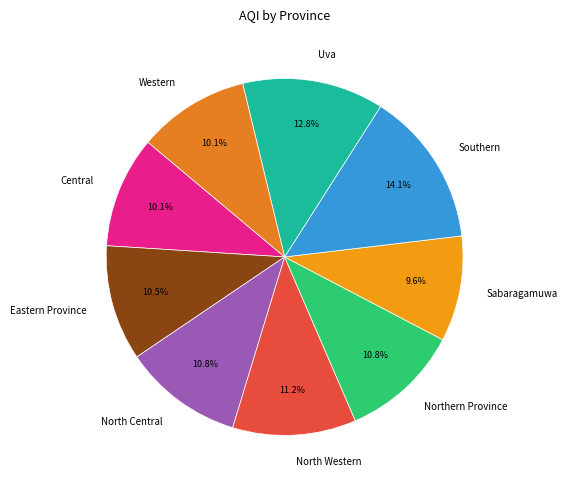

Which category has the smallest portion of the pie?

Sabaragamuwa